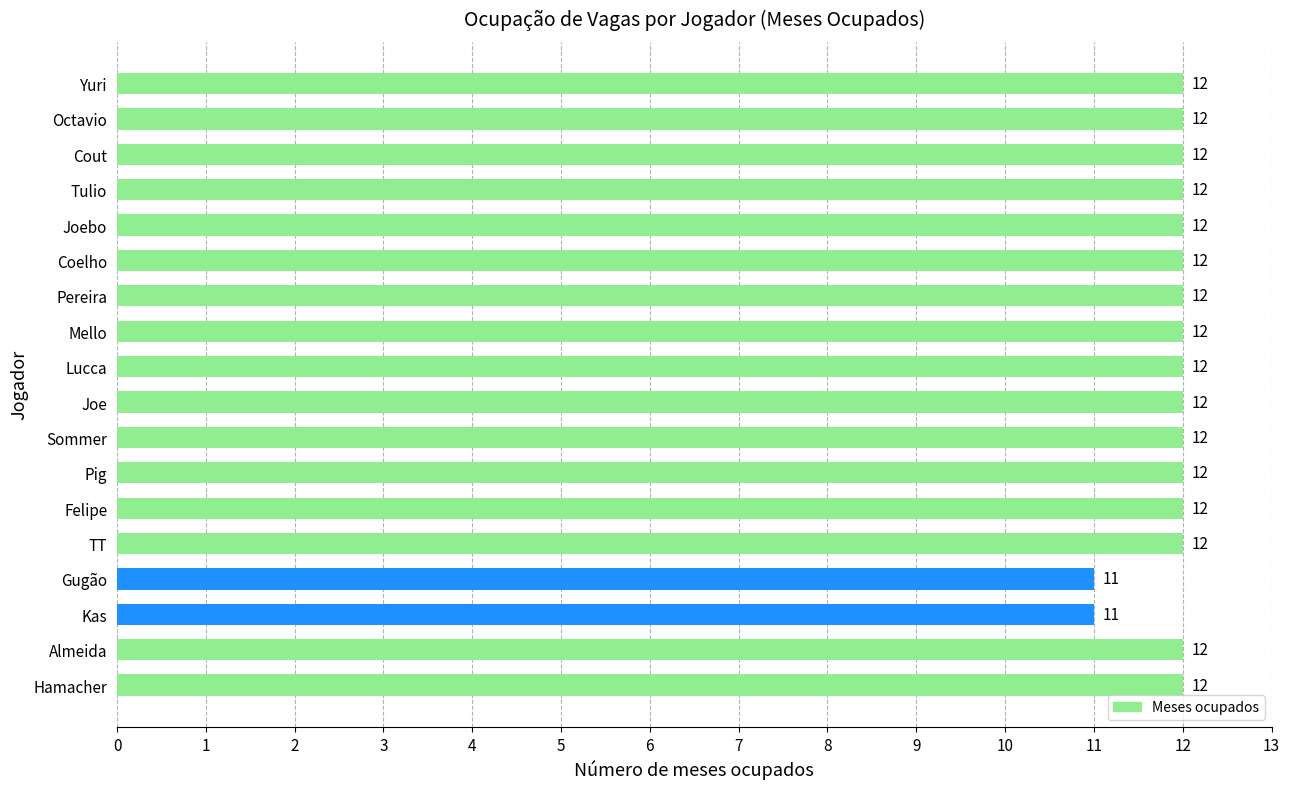

Which has a higher value, Hamacher or Gugão?

Hamacher